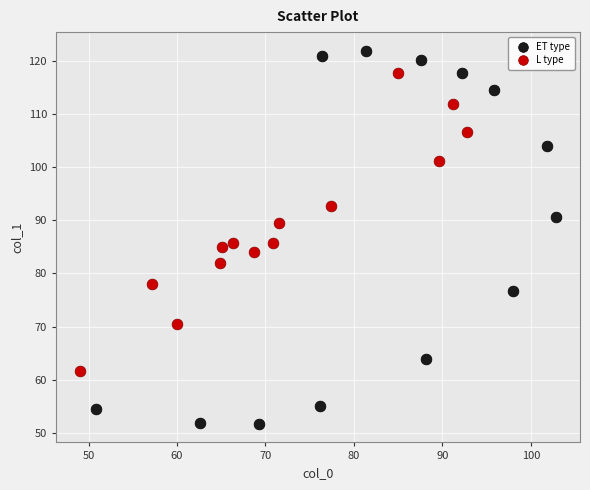

Which series contains the highest Y value?

ET type